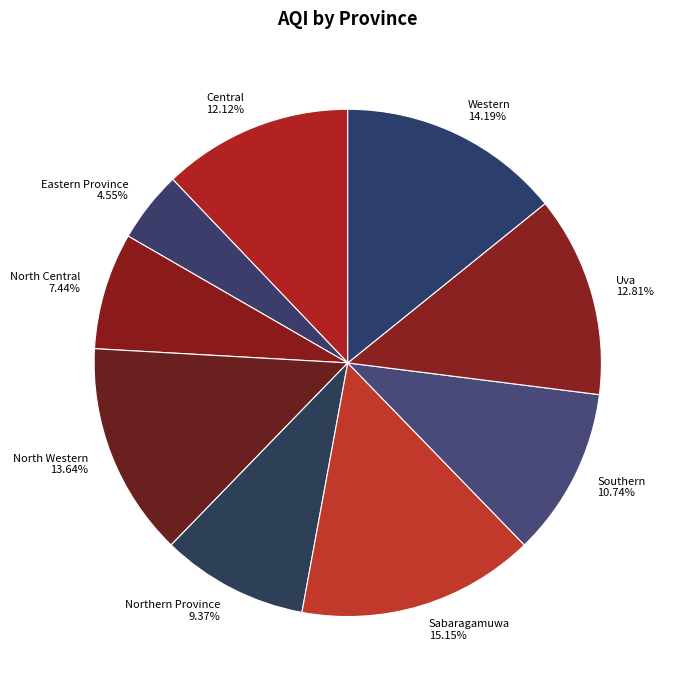

Between North Western and North Central, which is larger?

North Western